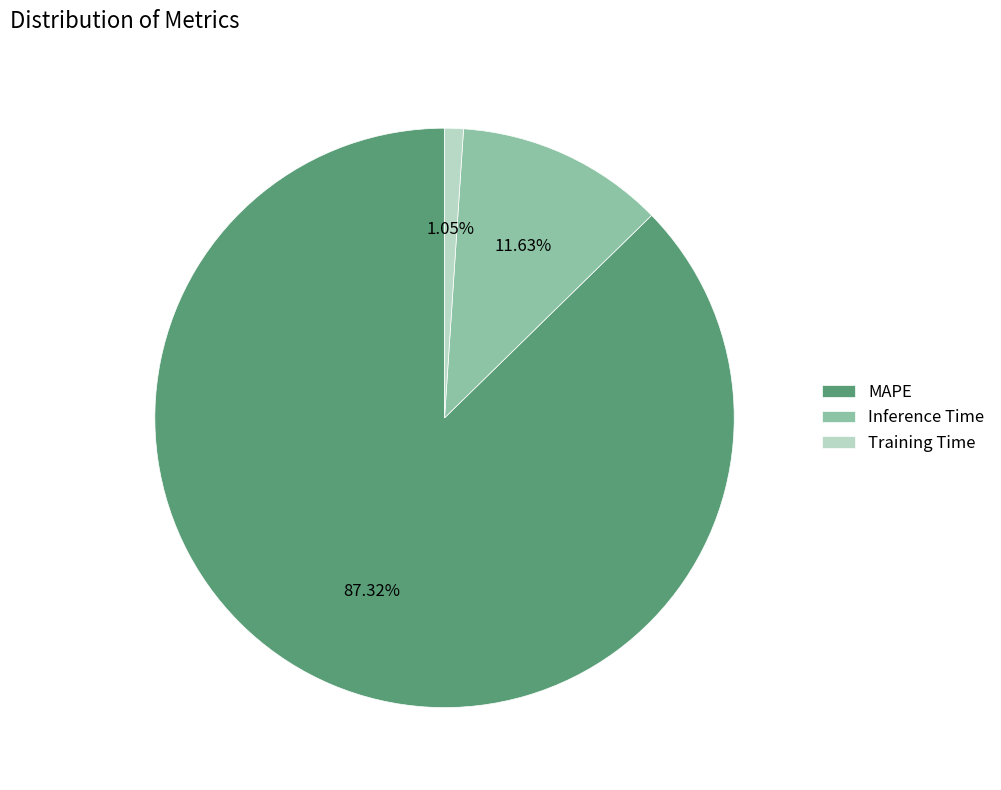

Does MAPE account for over 50% of the chart?

Yes